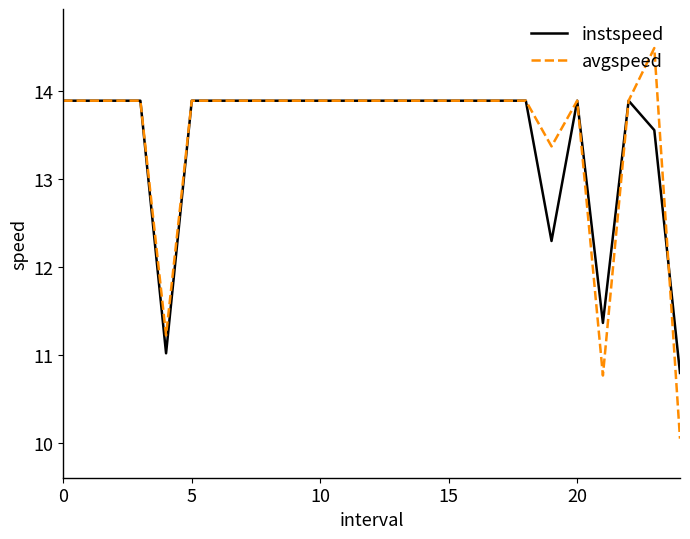

Rank the series by their maximum value, from highest to lowest.

avgspeed, instspeed